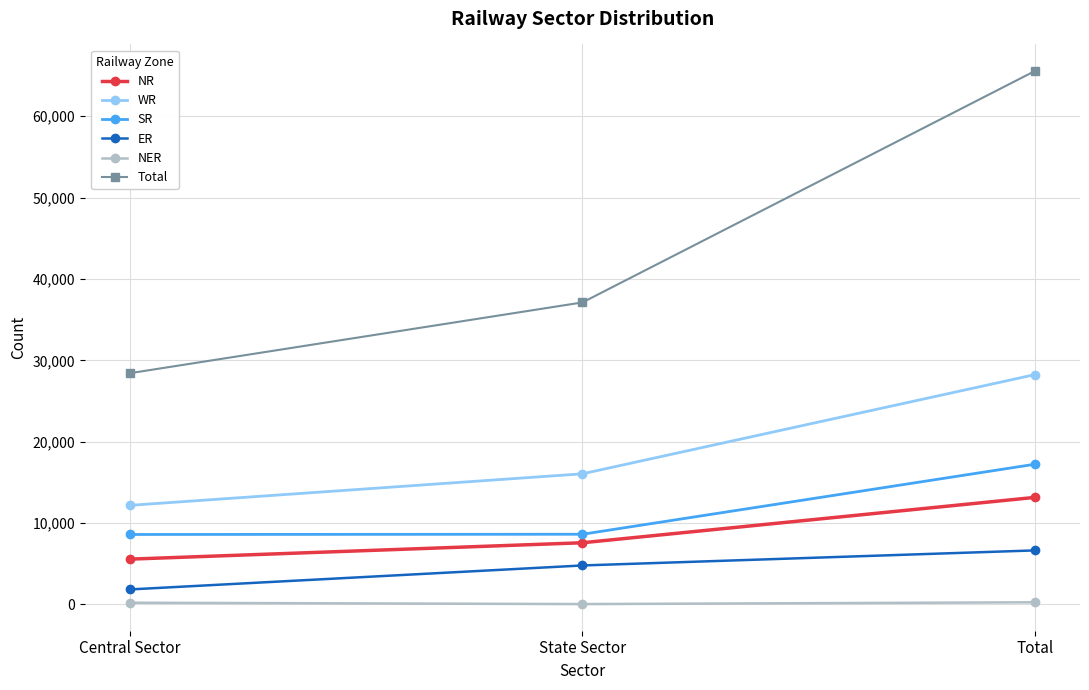

At which label is Total closest to 46985?

State Sector